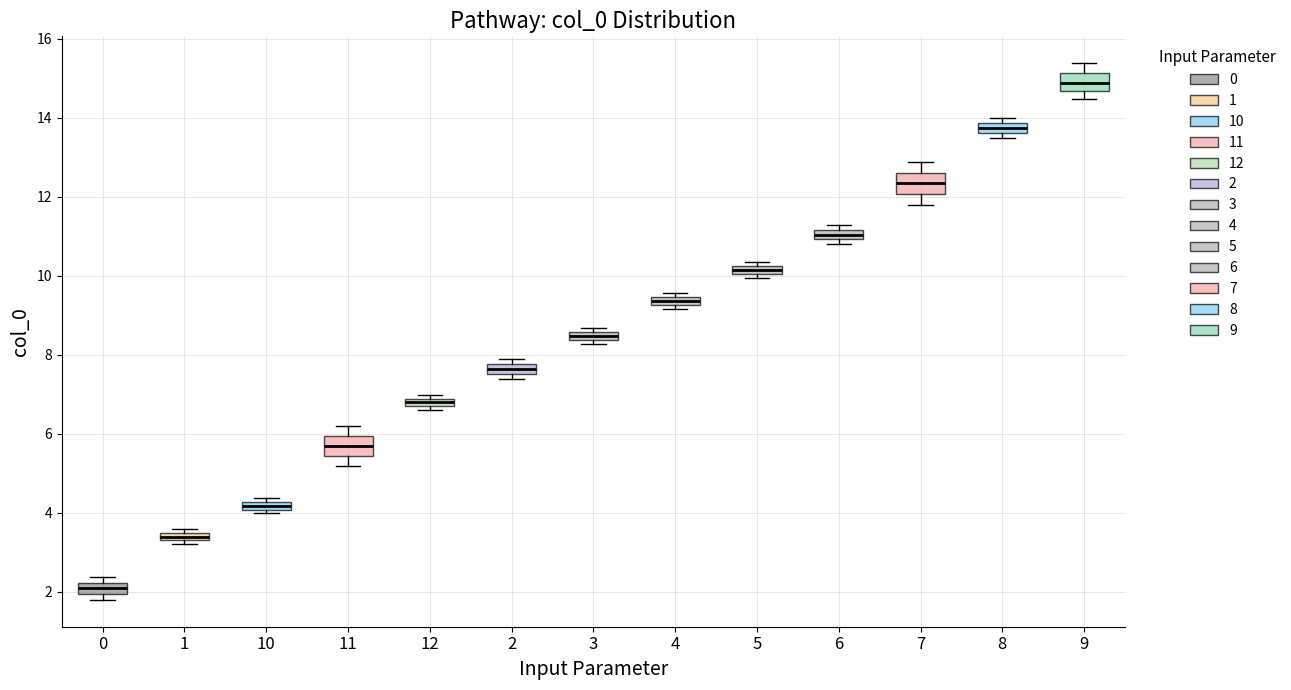

Where is the lower edge of the box at x = 7 on the y-axis? The values are not printed on the chart, so give them approximately, as read against the axis.

12.0